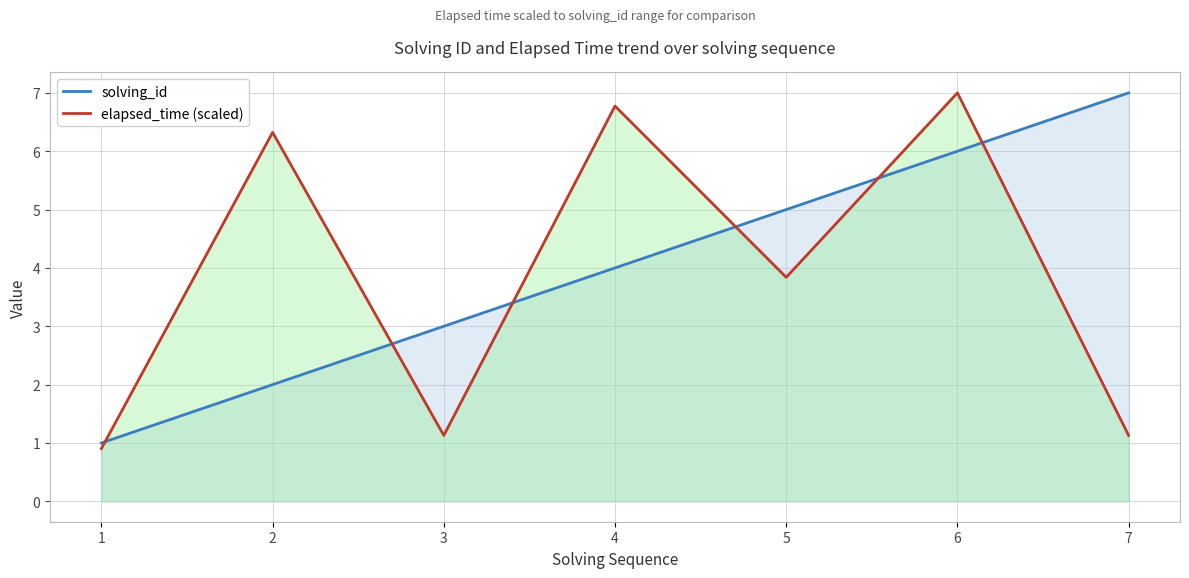

How many intersections are there between elapsed_time (scaled) and solving_id?

6